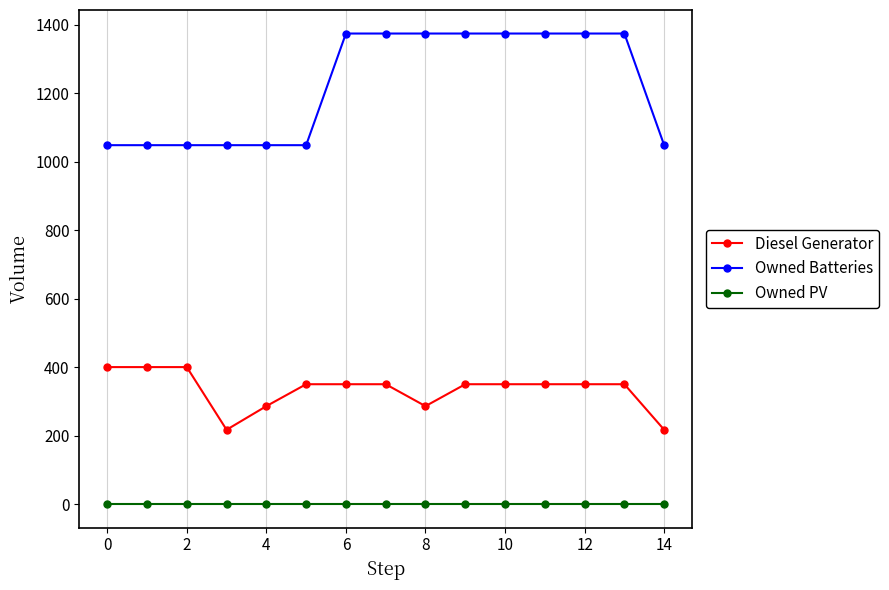

True or false: Owned PV and Owned Batteries cross at least once.

False